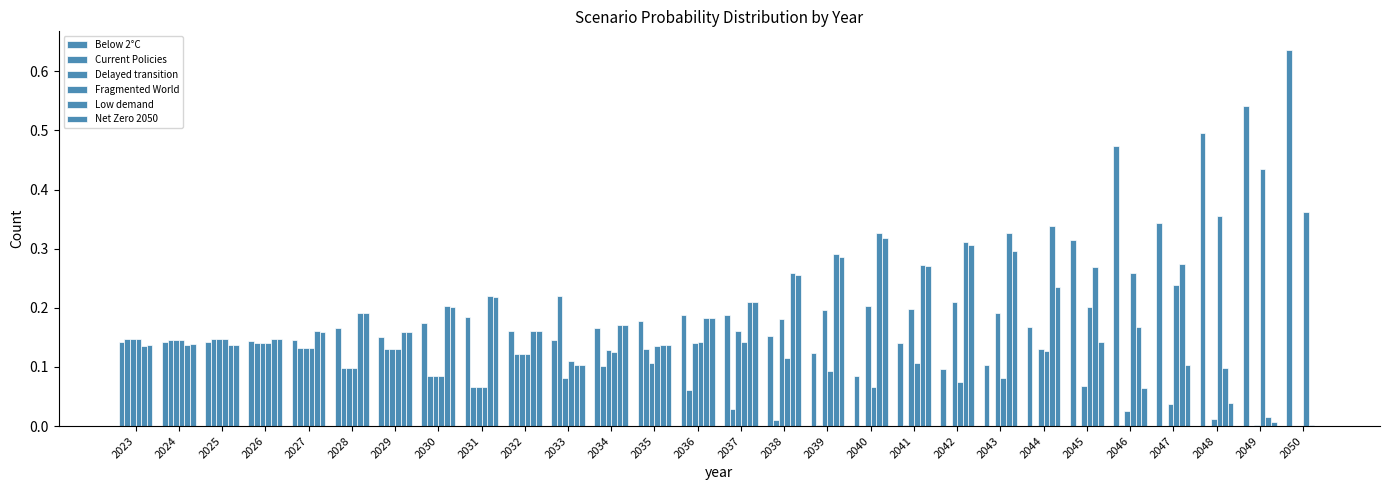

How many data points does each series have?

28